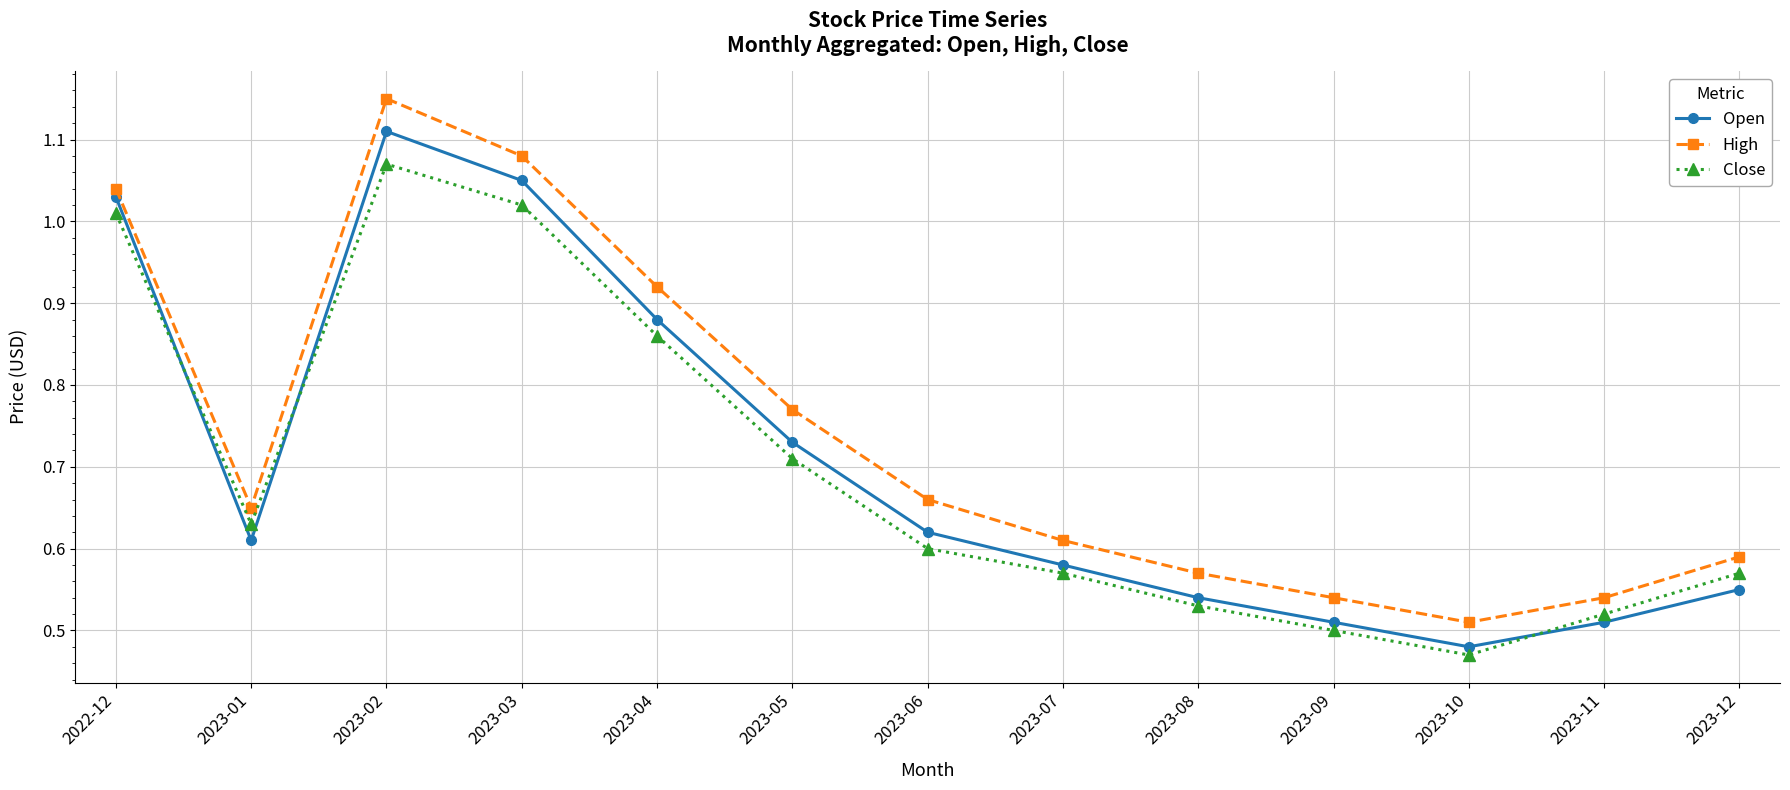

At which label does Open reach its peak?

2023-02